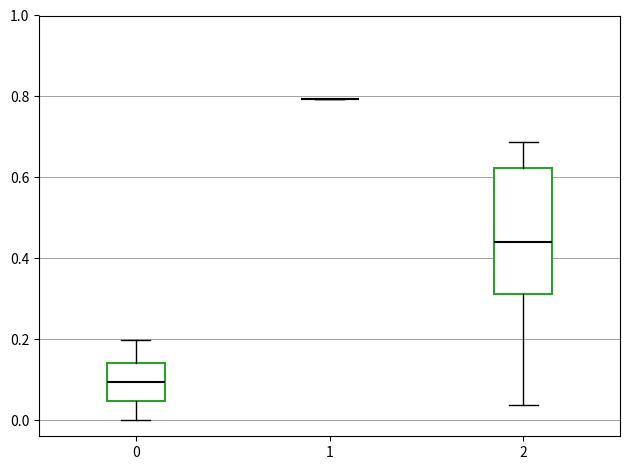

Reading left to right, transcribe this box plot: for each box, give where its median line is, the range the box spans, and where its two whiskers end, as read against the y-axis. The values are not printed on the chart, so give them approximately, as read against the axis.

0: median 0.10, box 0.04 to 0.14, whiskers 0.00 to 0.20
1: box collapsed to a line at 0.80, whiskers 0.80 to 0.80
2: median 0.44, box 0.32 to 0.62, whiskers 0.04 to 0.68